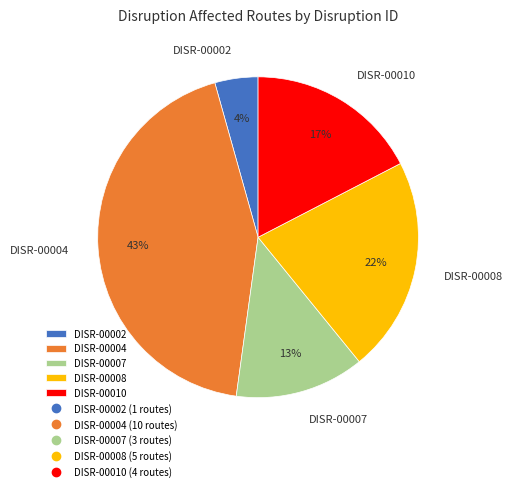

To the nearest percent, what is the difference between the DISR-00004 and DISR-00010 slice percentages?

26%